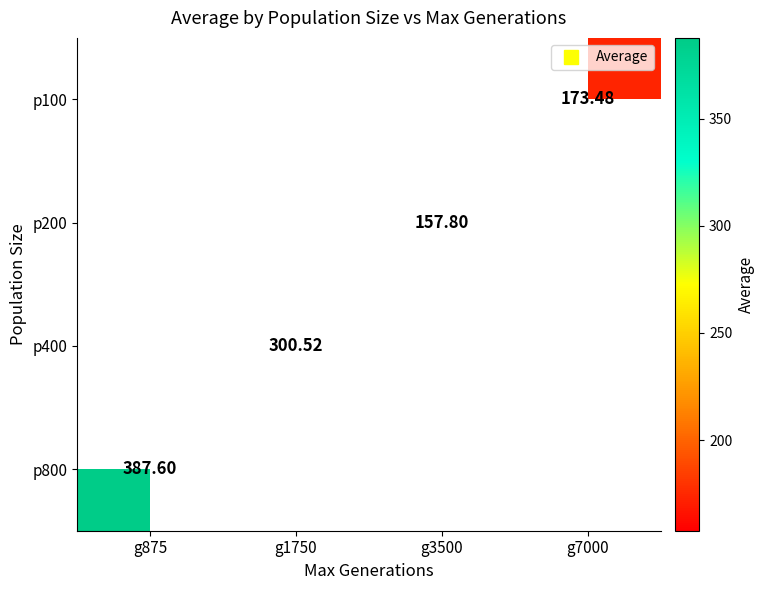

Rank the series at g3500 from lowest to highest value.

p100, p200, p400, p800